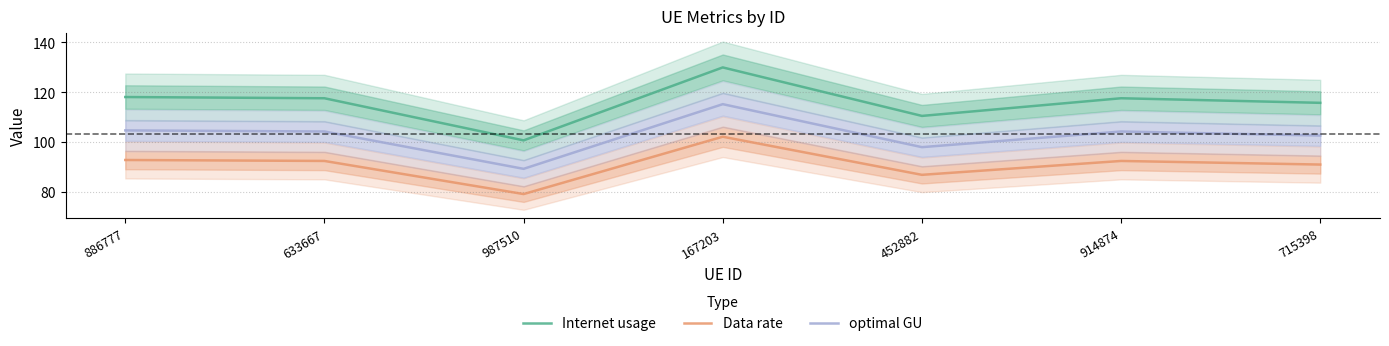

Which series has the widest spread of values?

Internet usage